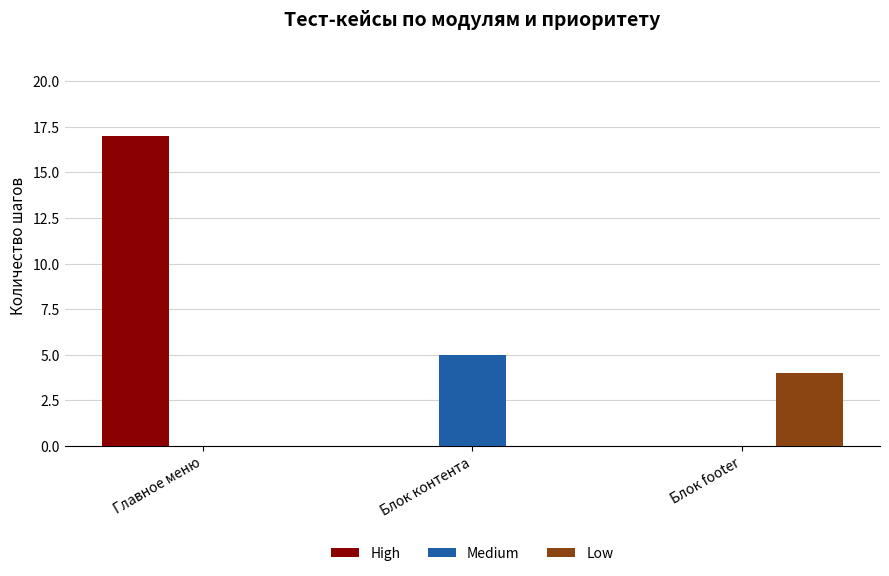

Which label corresponds to the largest value in the chart?

Главное меню